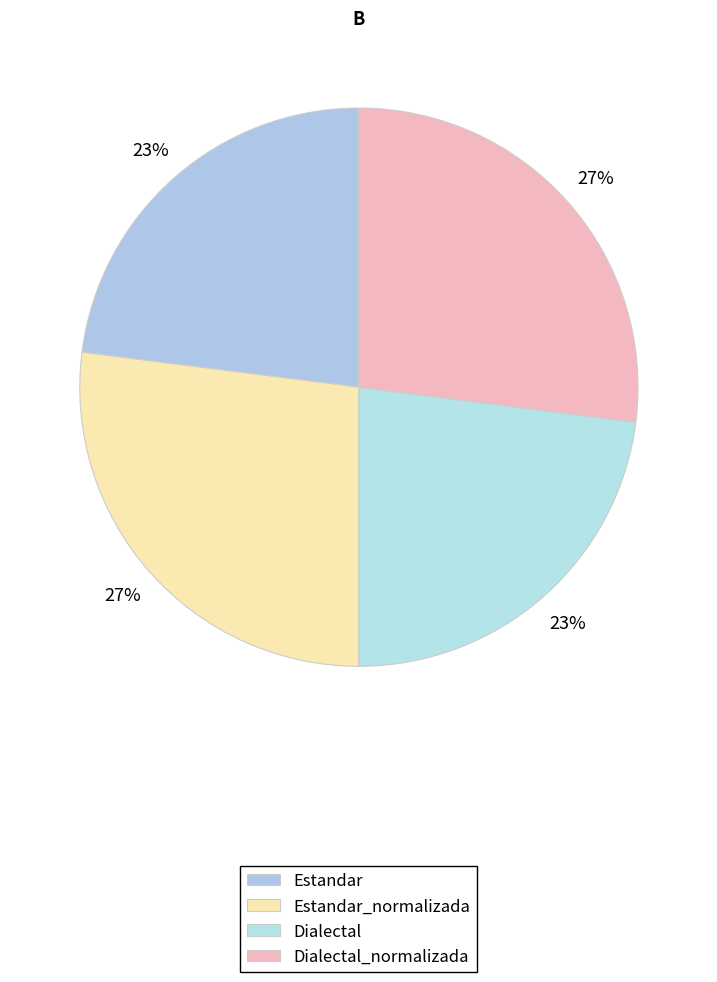

Count the number of slices in the pie.

4